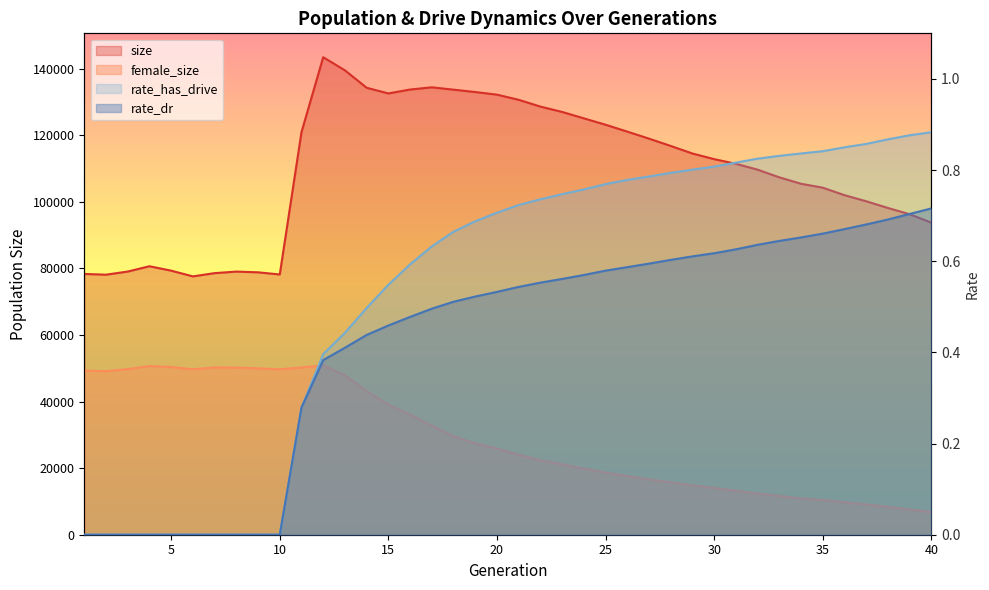

What is the total value across all series at 28?

132568.4